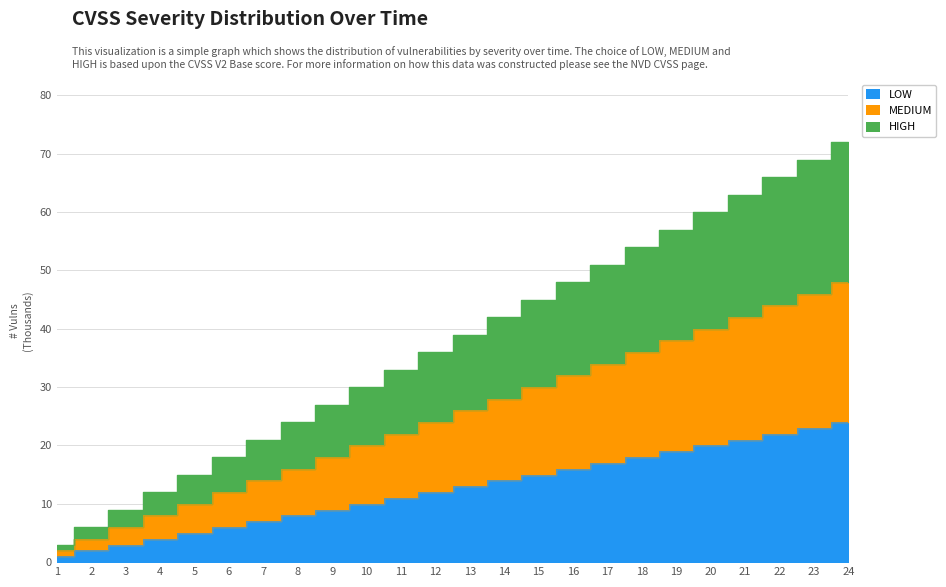

Reading right to left, extract all data points from this chart.

housepv1: 24	23	22	21	20	19	18	17	16	15	14	13	12	11	10	9	8	7	6	5	4	3	2	1
housepv2: 48	46	44	42	40	38	36	34	32	30	28	26	24	22	20	18	16	14	12	10	8	6	4	2
housepv3: 72	69	66	63	60	57	54	51	48	45	42	39	36	33	30	27	24	21	18	15	12	9	6	3